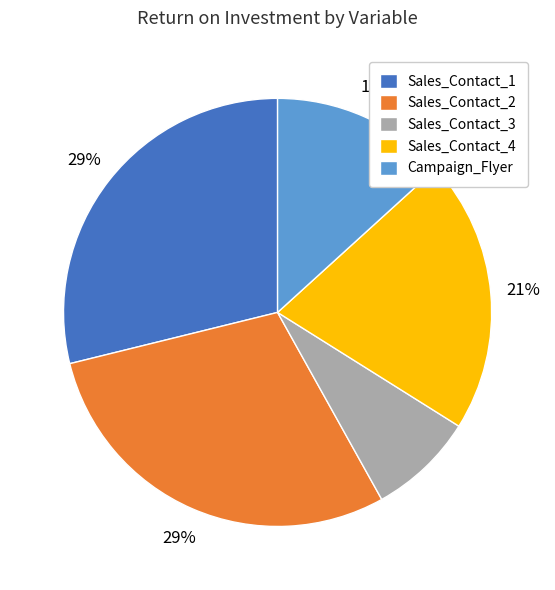

How many segments does this pie chart have?

5